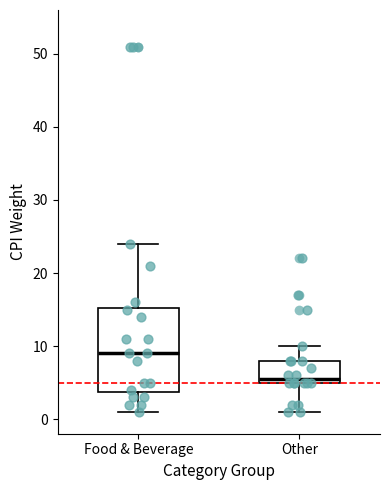

Which box has the highest median line?

Food & Beverage